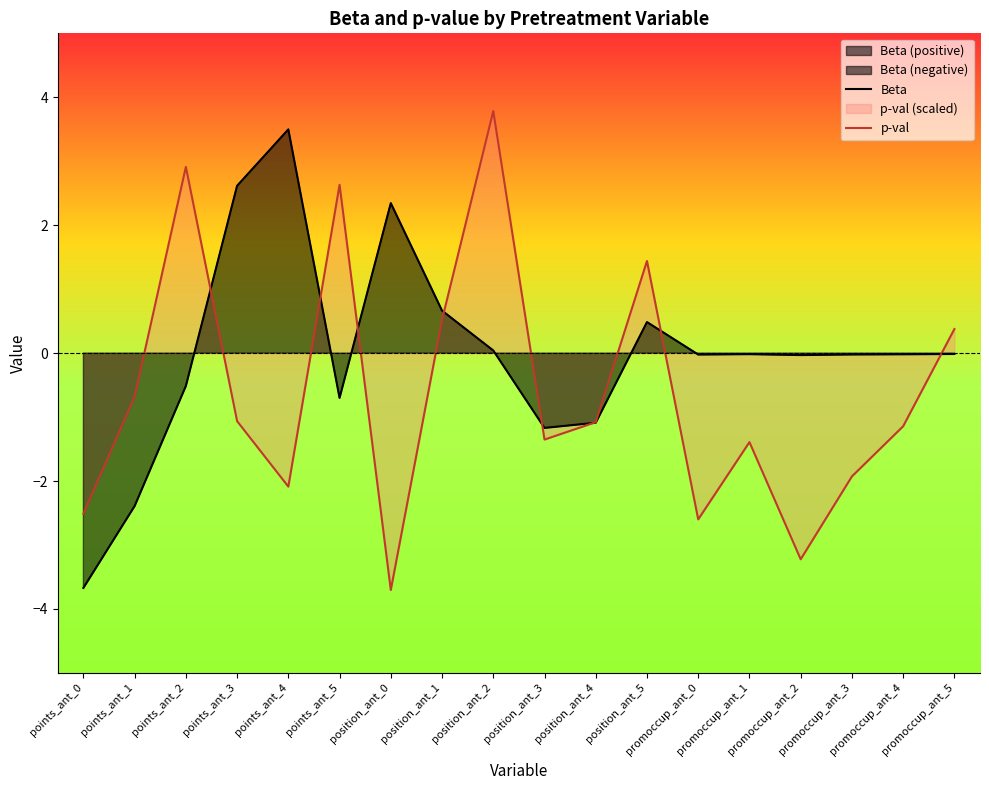

Which category has the lowest value in the p-val series?

position_ant_0